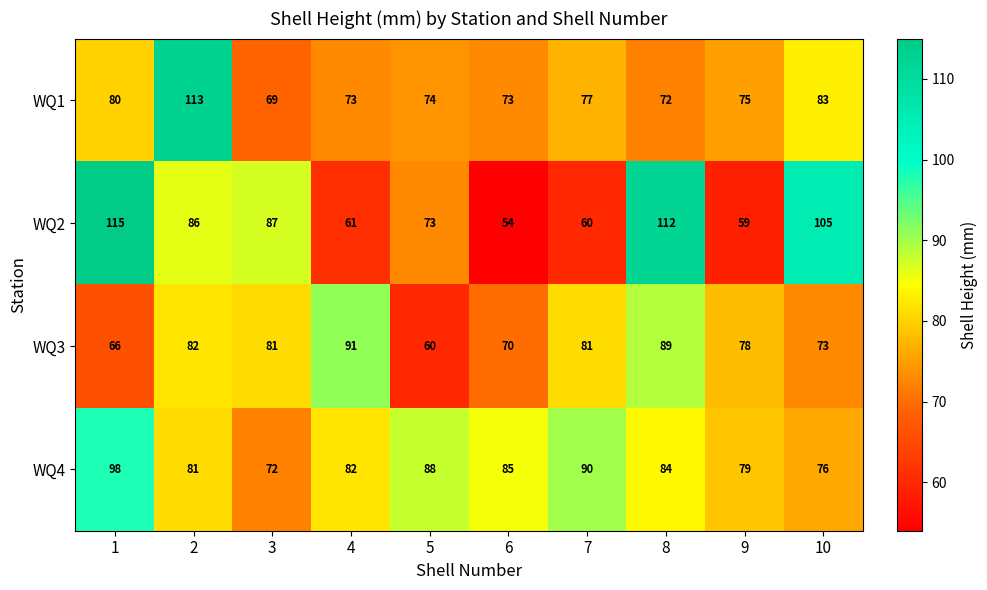

Where is WQ3 nearest to the value 75?

10